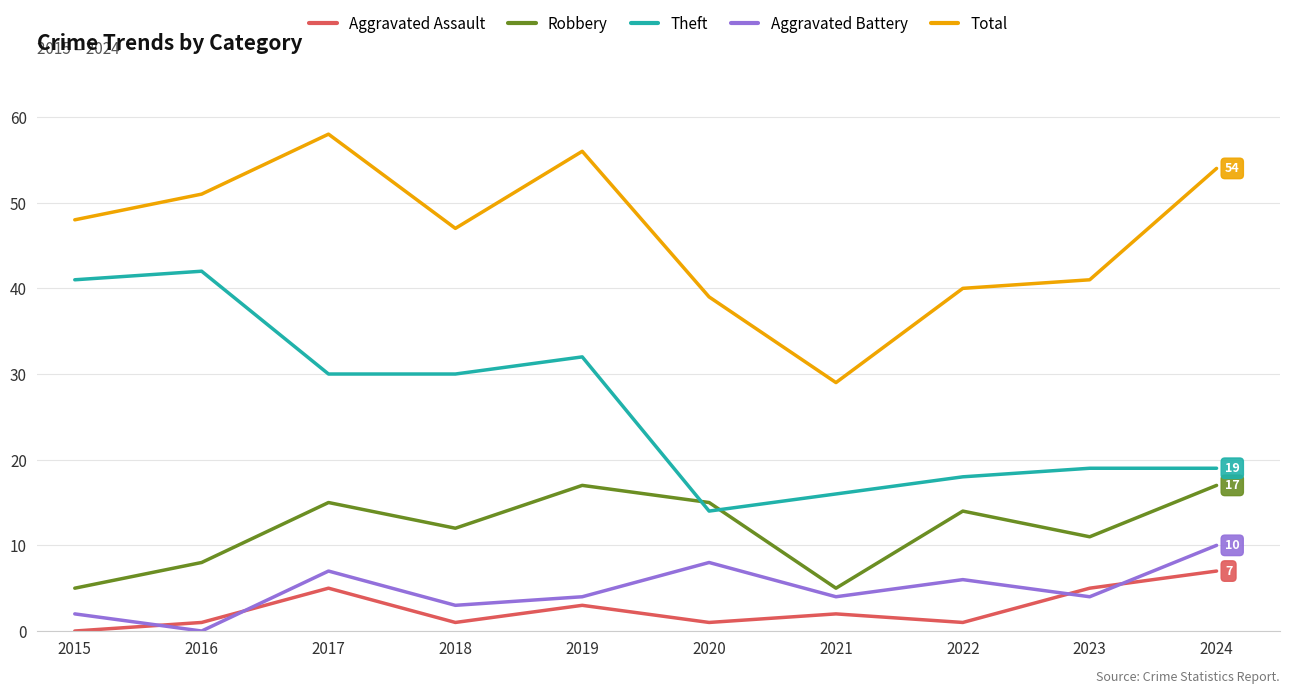

What is the total value across all series at 2017?

115